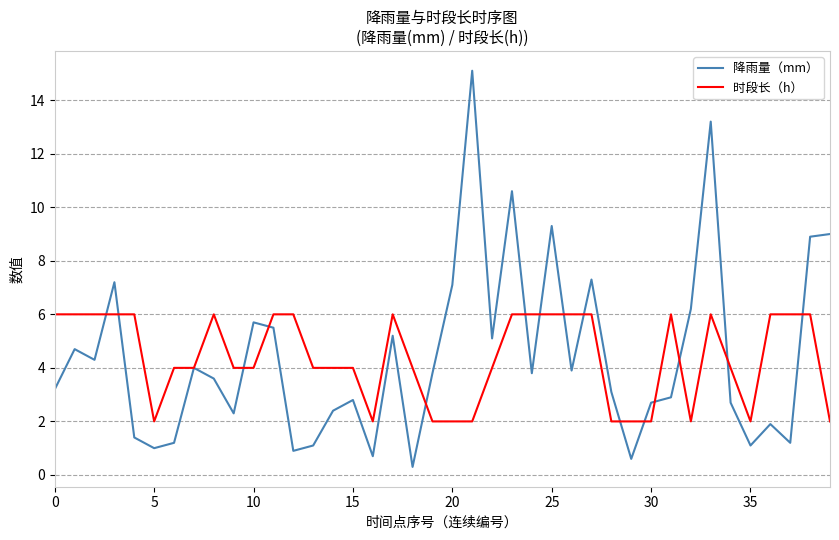

Which series has the widest spread of values?

降雨量（mm）